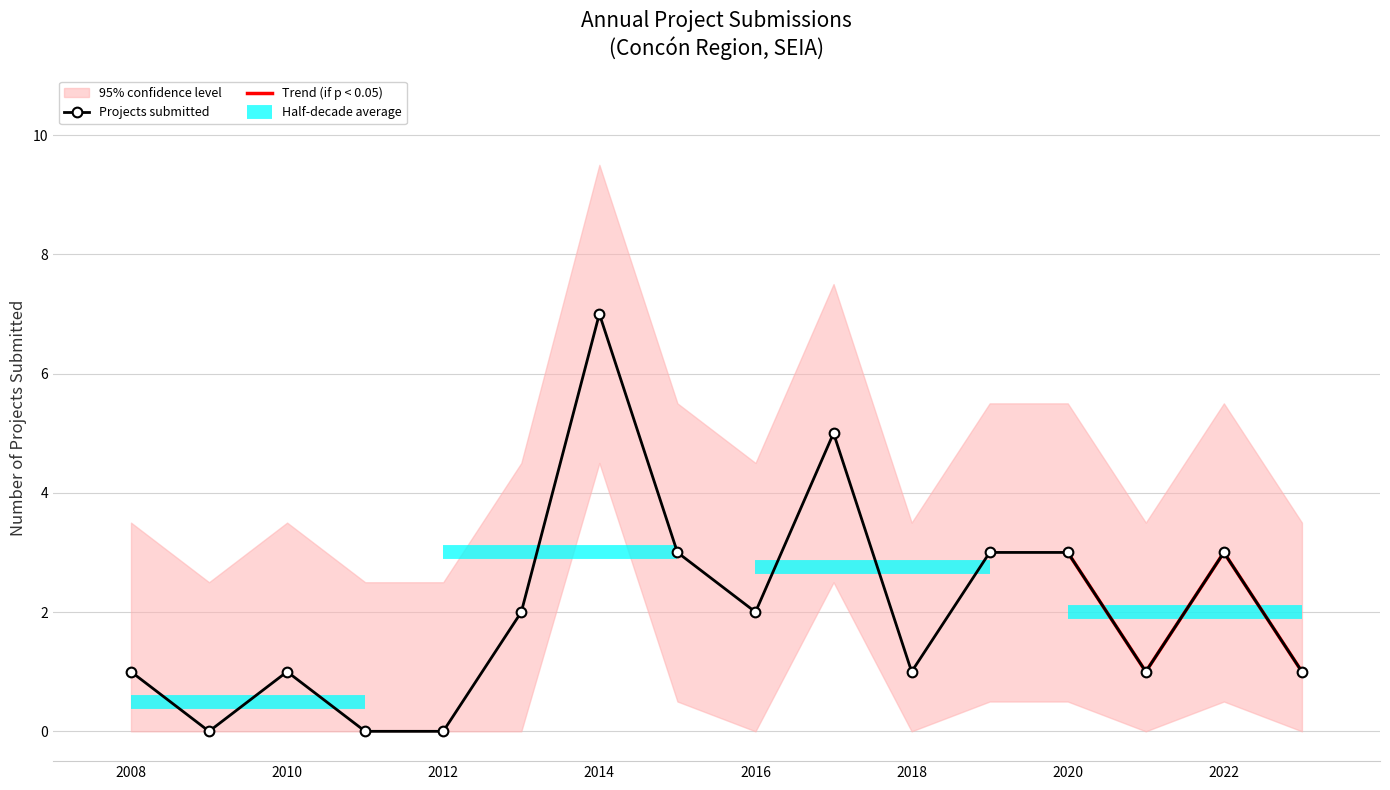

How many values in the Projects submitted series are below 2?

8